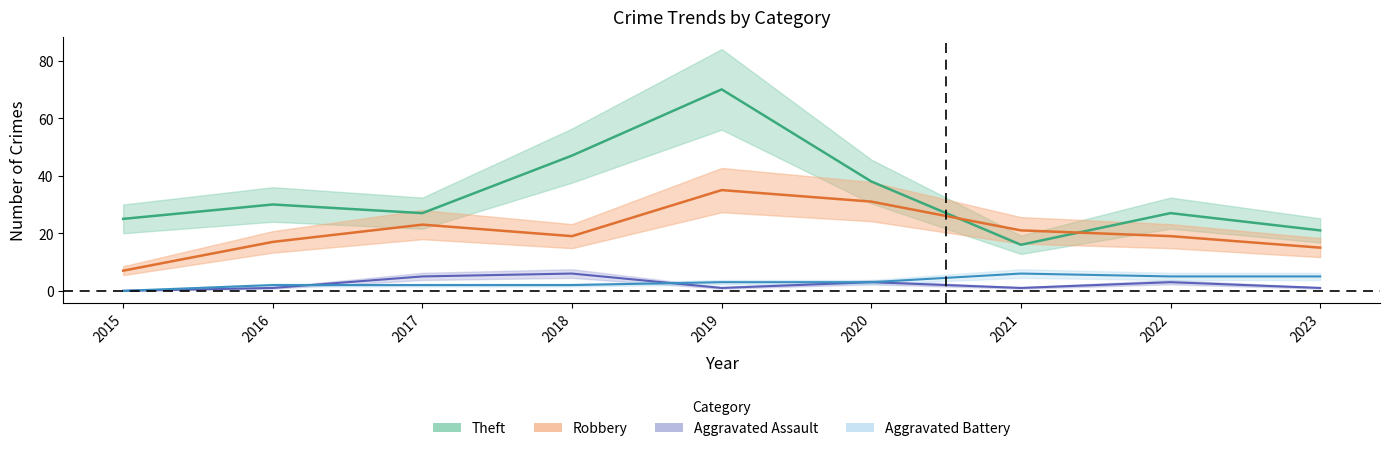

Read the Aggravated Battery value at 2020.

3